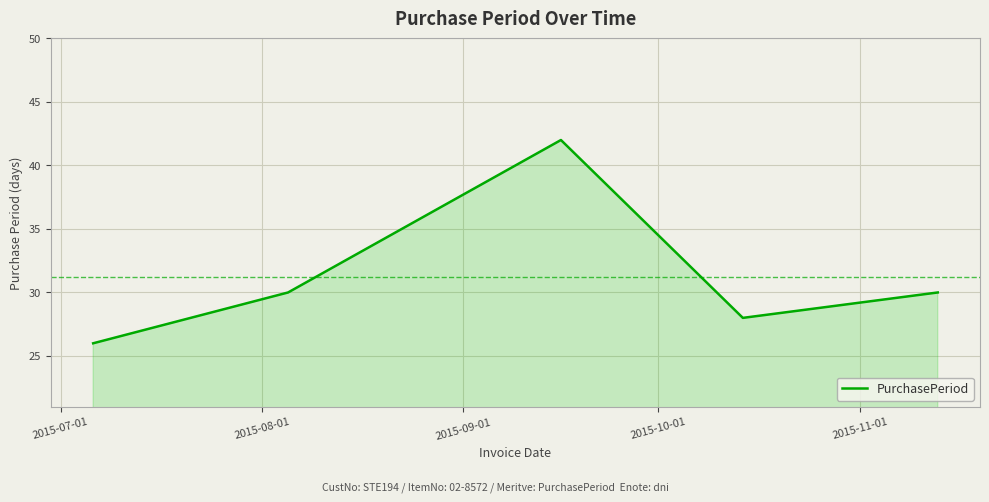

How many interior local valleys (lower than both neighbors) does the data have?

1